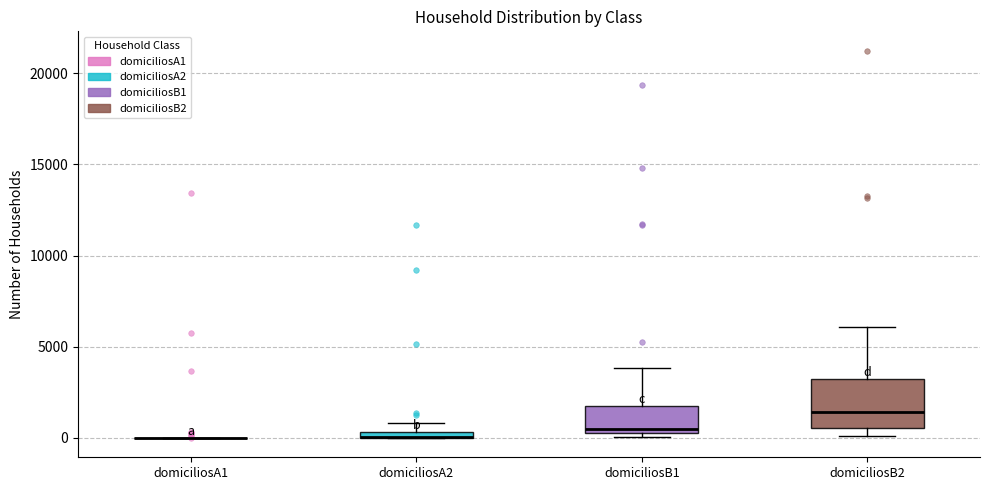

Which box is the tallest, from its lower edge to its upper edge?

domiciliosB2